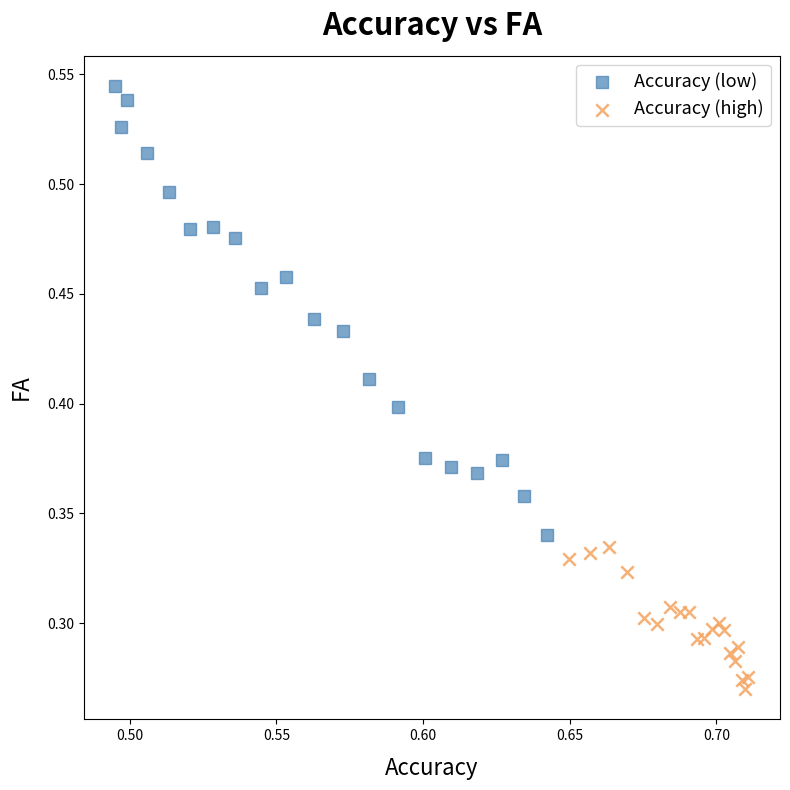

What are all the series names shown in the legend?

Accuracy (low), Accuracy (high)